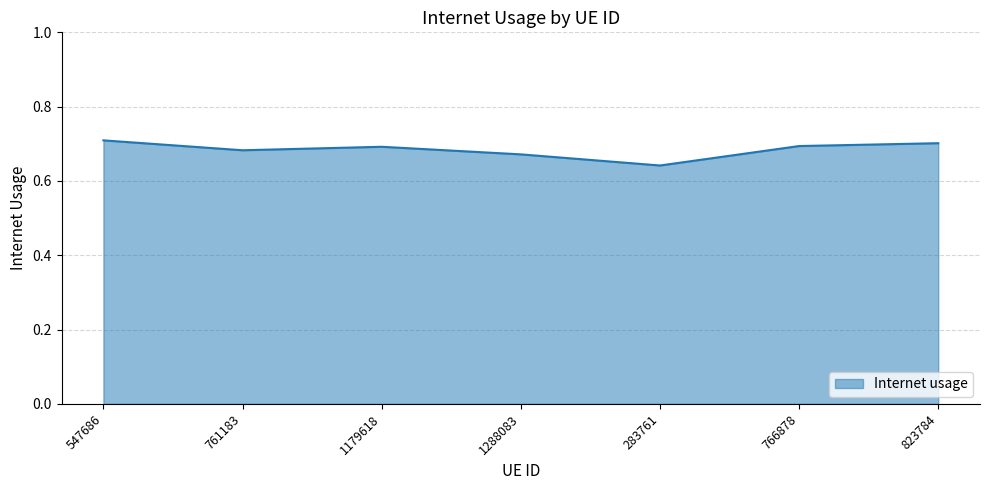

What position from the right is 283761?

3